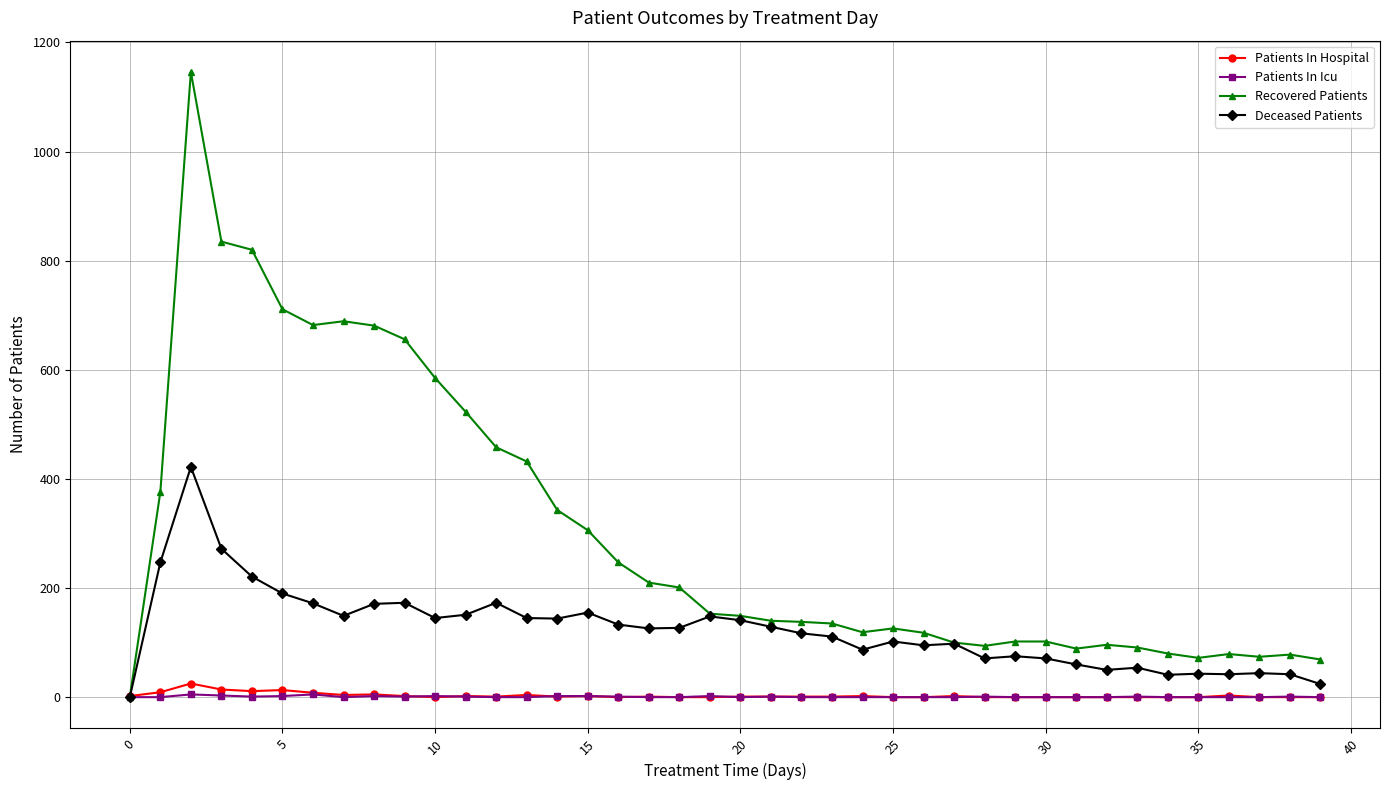

Which series has the widest spread of values?

Recovered Patients